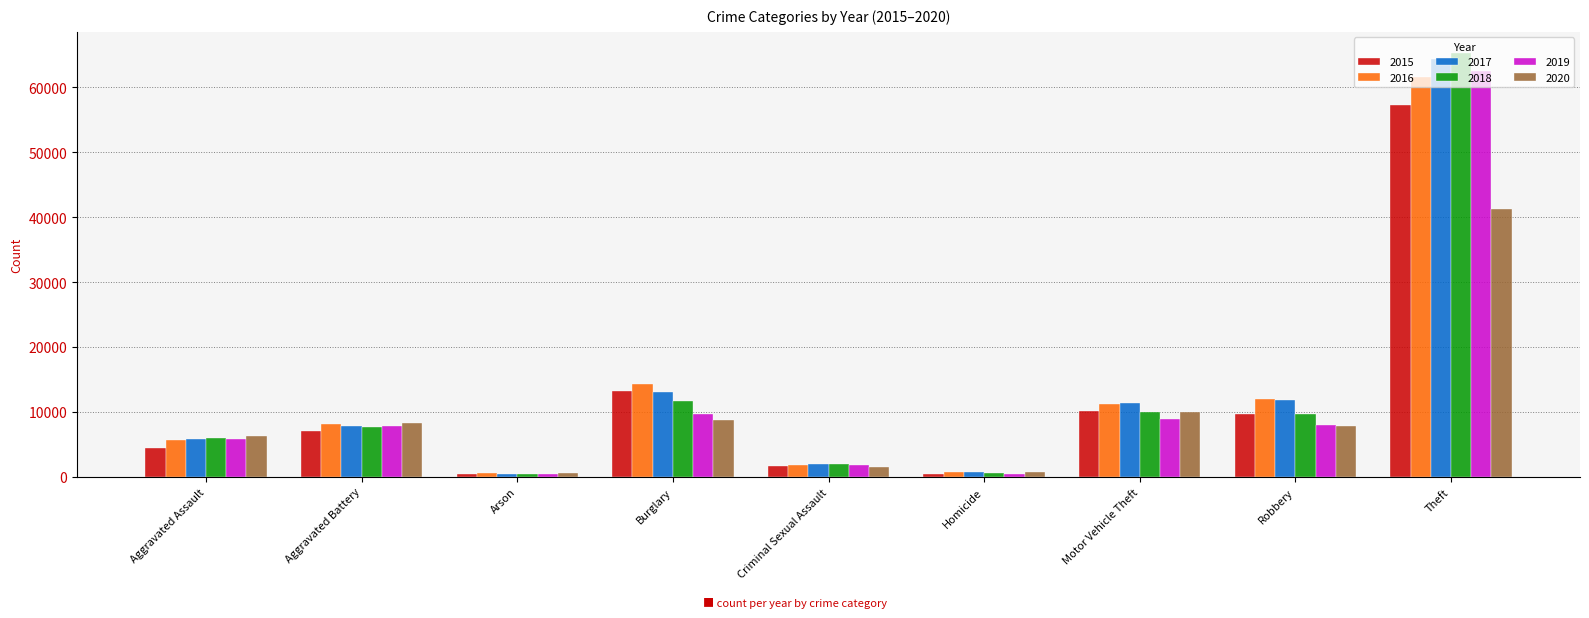

How many bars are there in total?

54